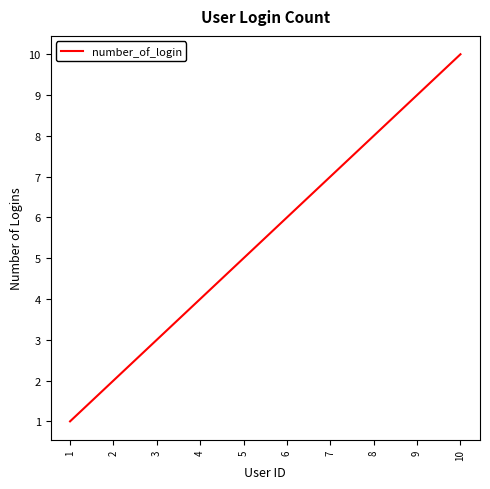

Approximately how many times larger is the value at 3 compared to 9?

0.3